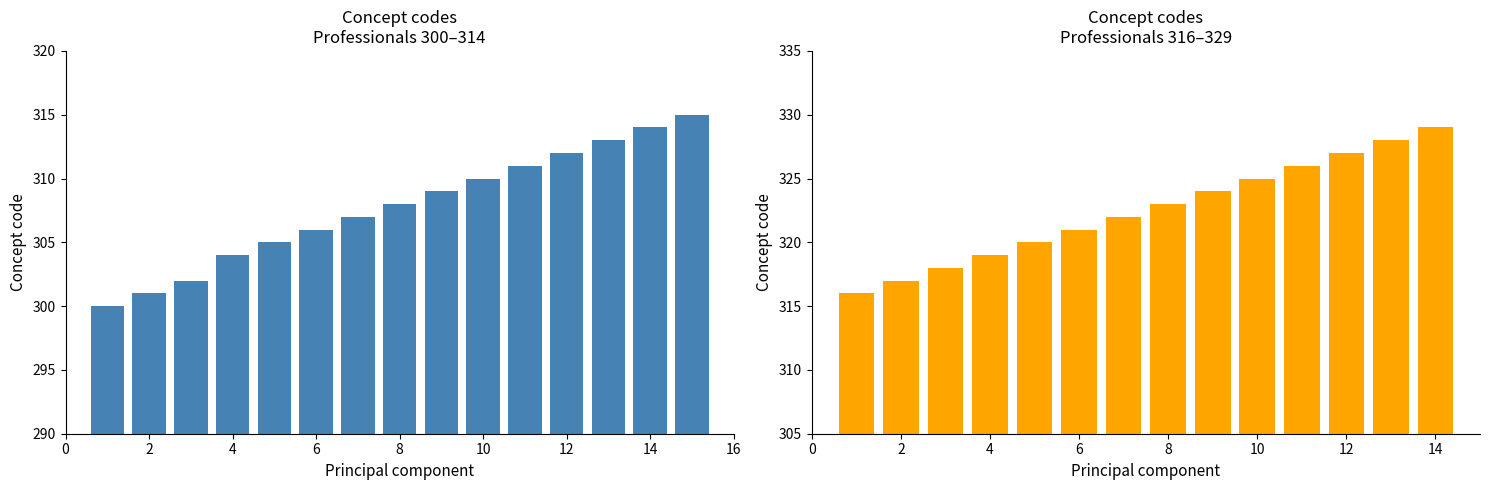

Rank the categories by value from lowest to highest.

300, 301, 302, 304, 305, 306, 307, 308, 309, 310, 311, 312, 313, 314, 315